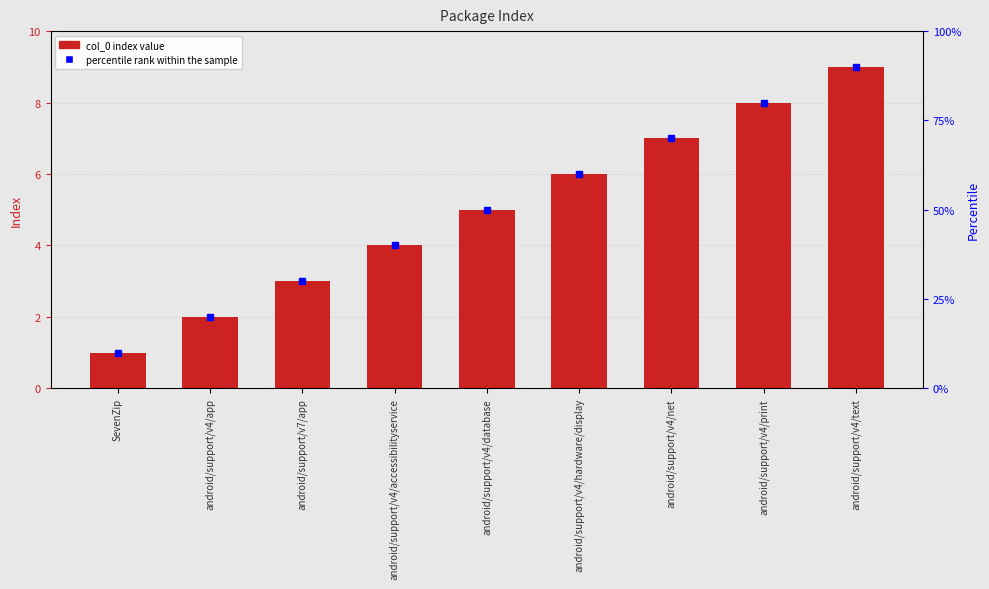

What is the change in value from android/support/v4/app to android/support/v4/accessibilityservice?

+2